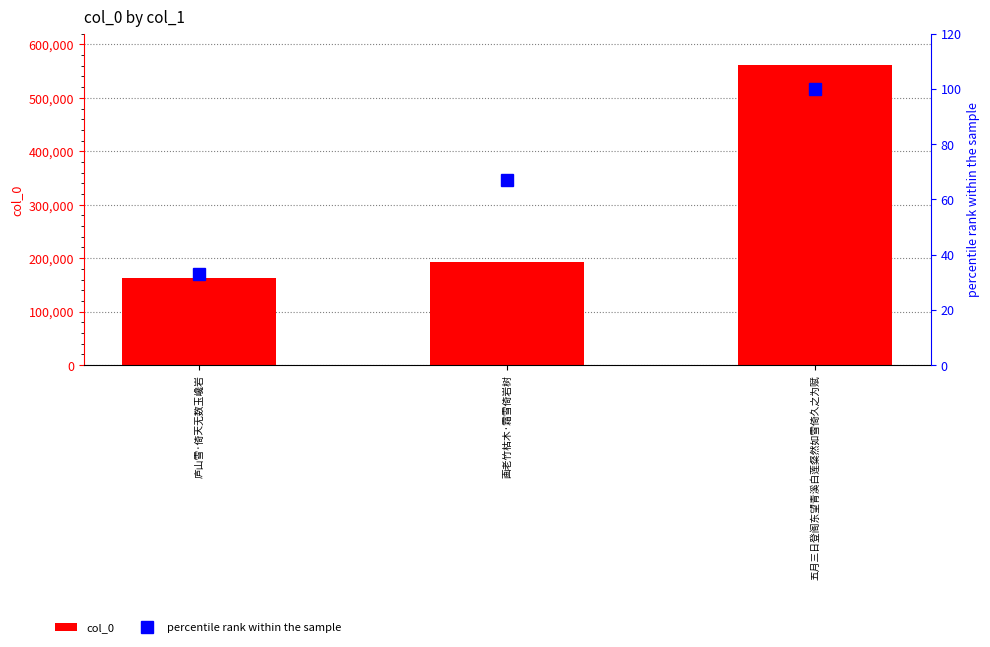

What is the difference between the highest and lowest values at 五月三日登阁东望青溪白莲粲然如雪倚久之为赋?

562078